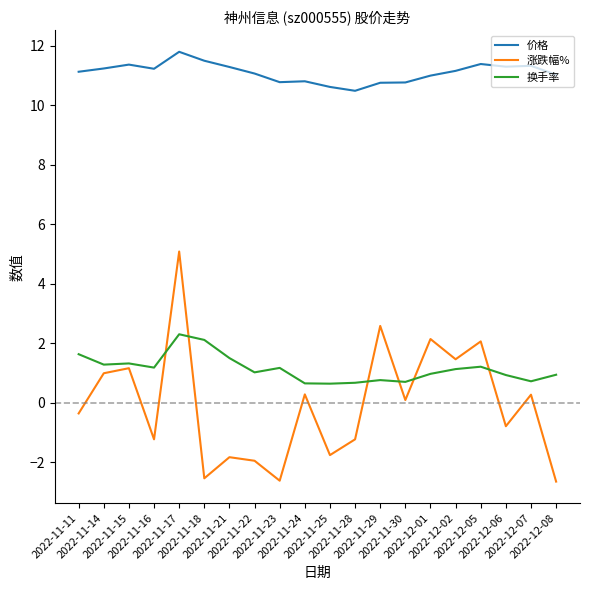

Which series has the largest total across all categories?

价格